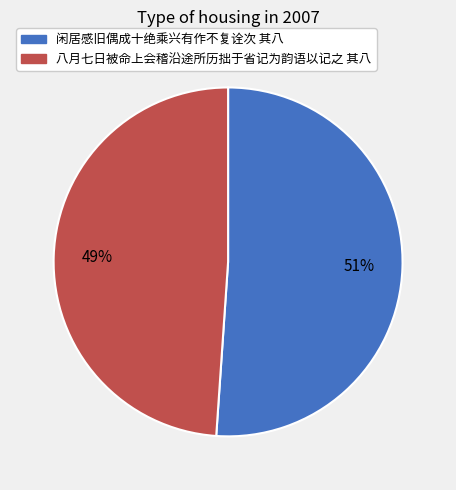

To the nearest percent, what is the difference between the largest and smallest slice percentages?

2%